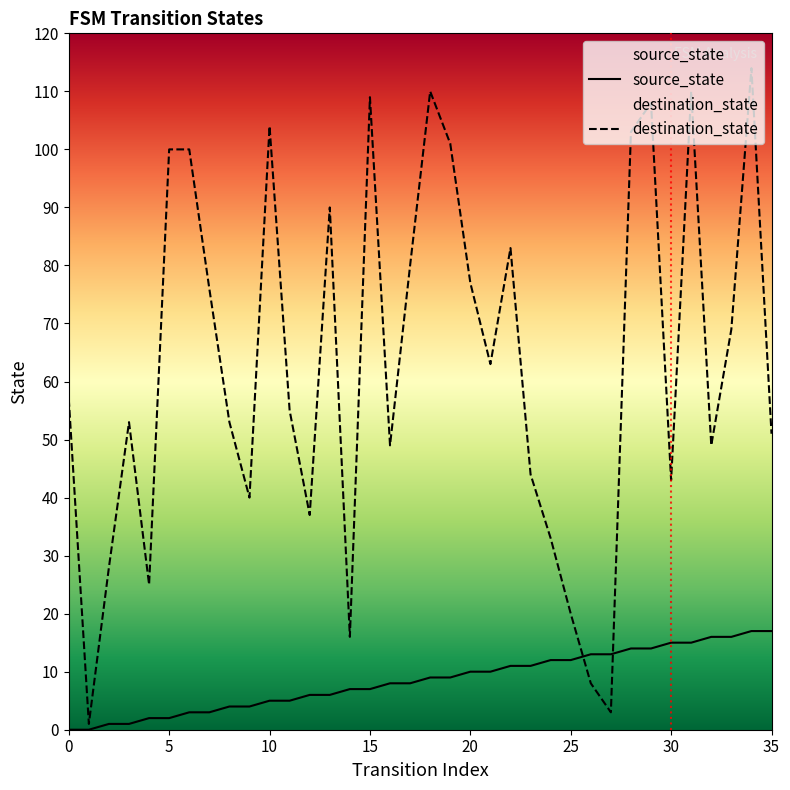

Where do destination_state and source_state first cross each other?

25 and 26